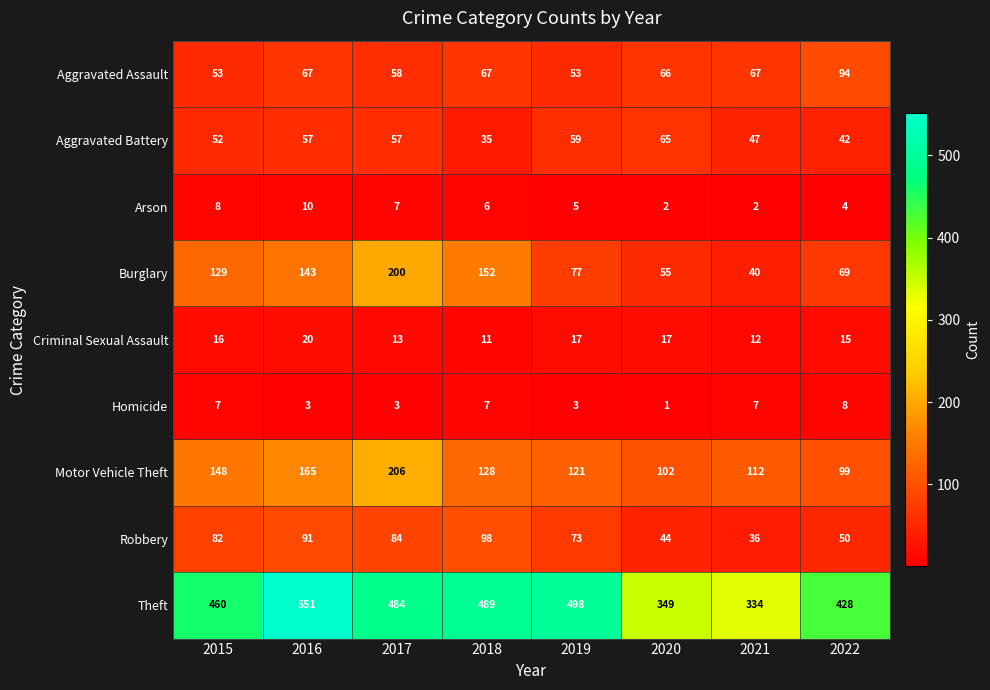

What is the difference between the Robbery values at 2019 and 2016?

18